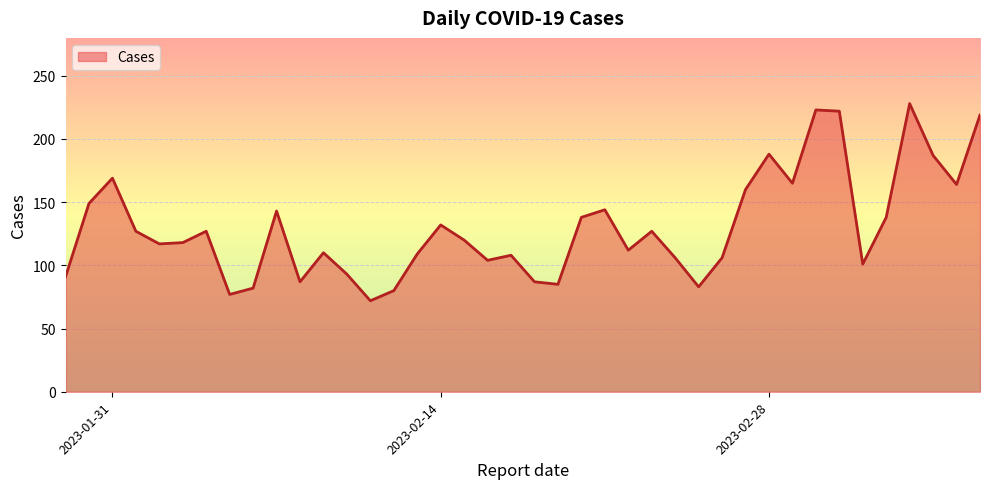

What is the smallest value displayed?

72